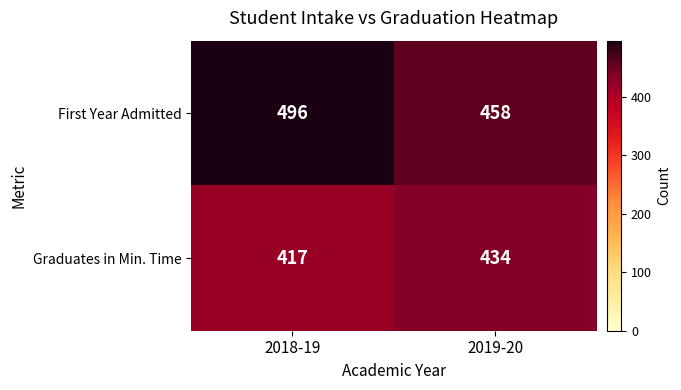

Rank the series by their average value, from highest to lowest.

First Year Admitted, Graduates in Min. Time